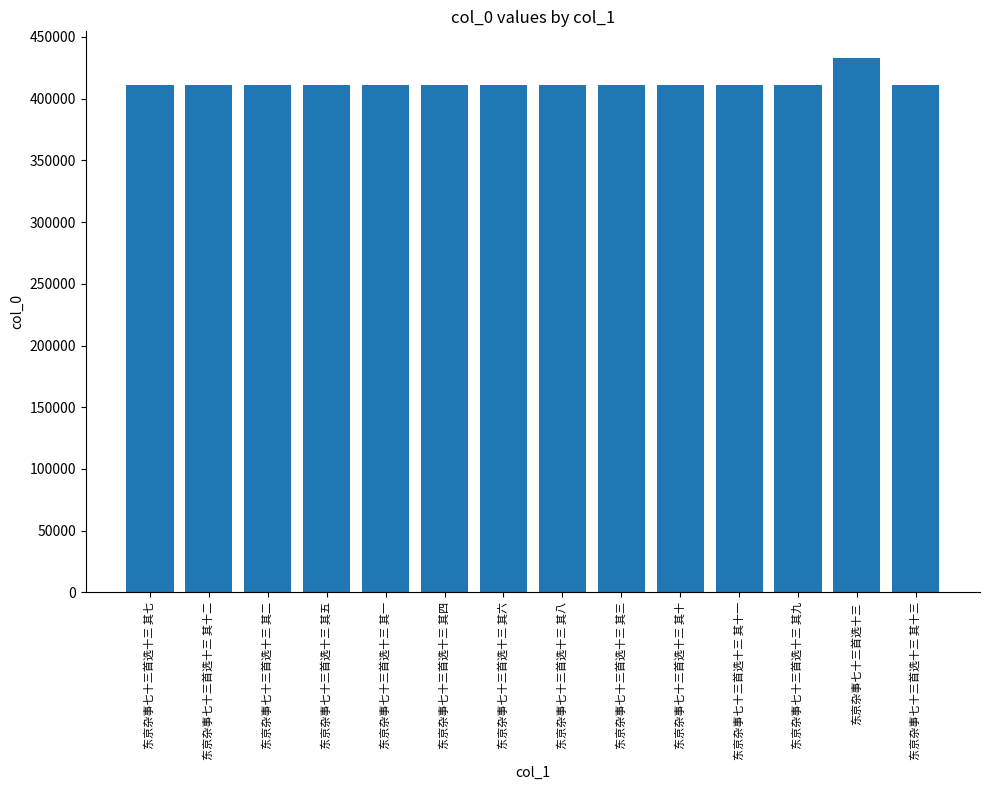

What is the smallest value displayed?

411070